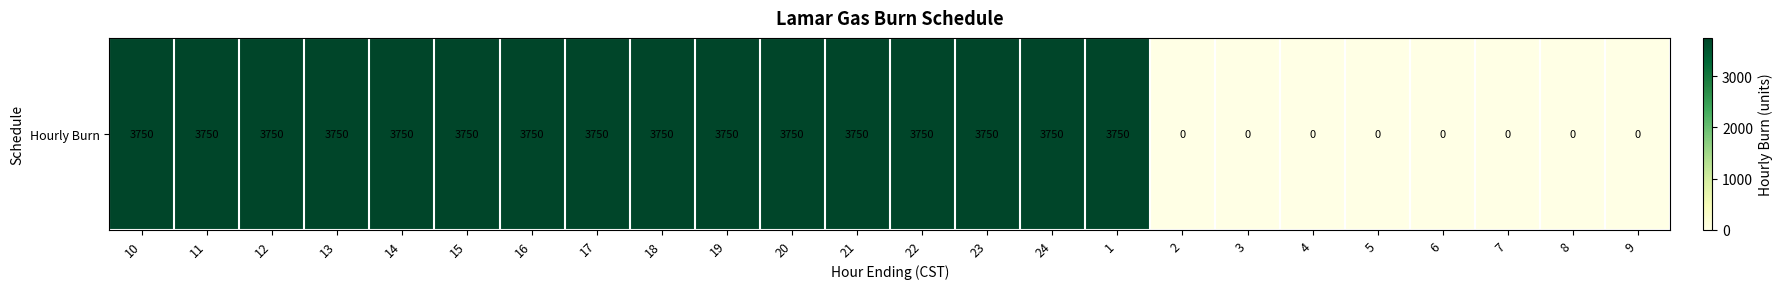

True or false: the data shows 0 at 3.

True